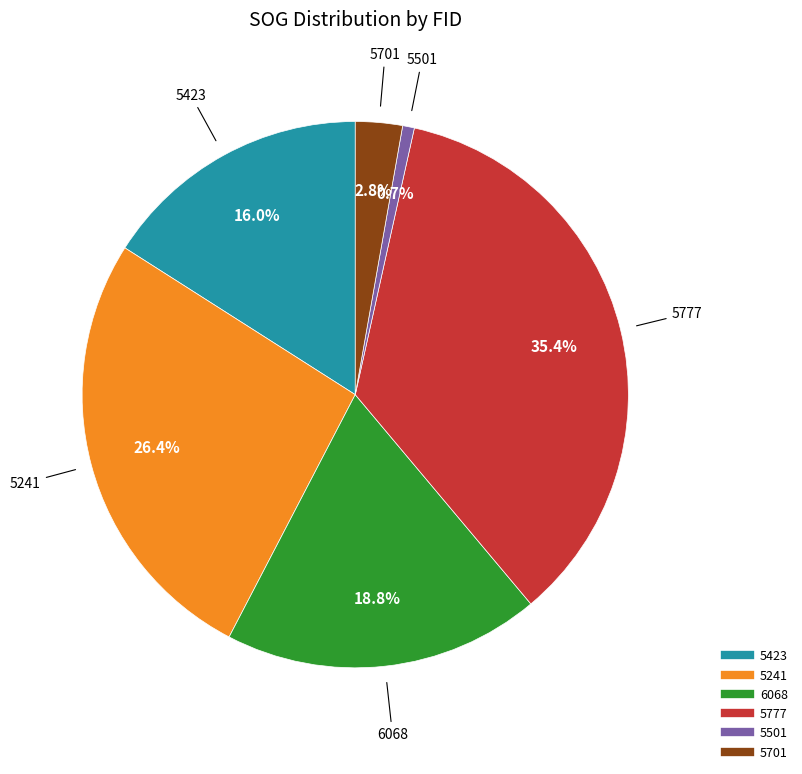

Does 5241 represent more than half of the total?

No